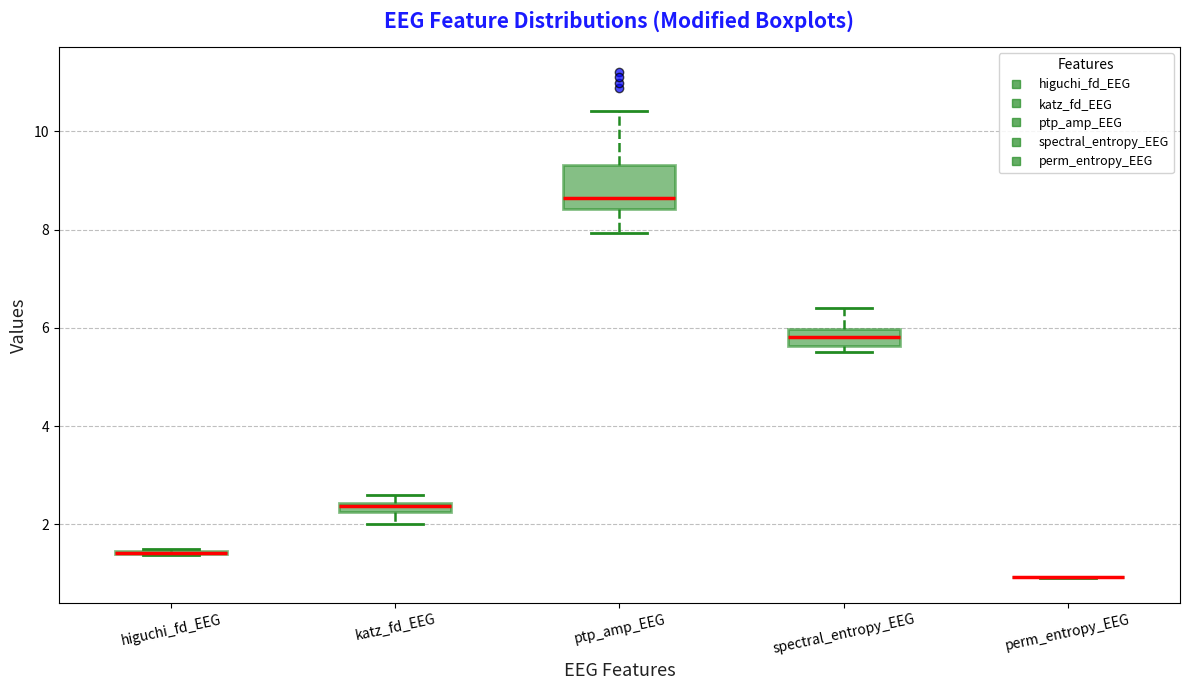

Comparing the boxes themselves (not the whiskers), which one is the tallest?

ptp_amp_EEG